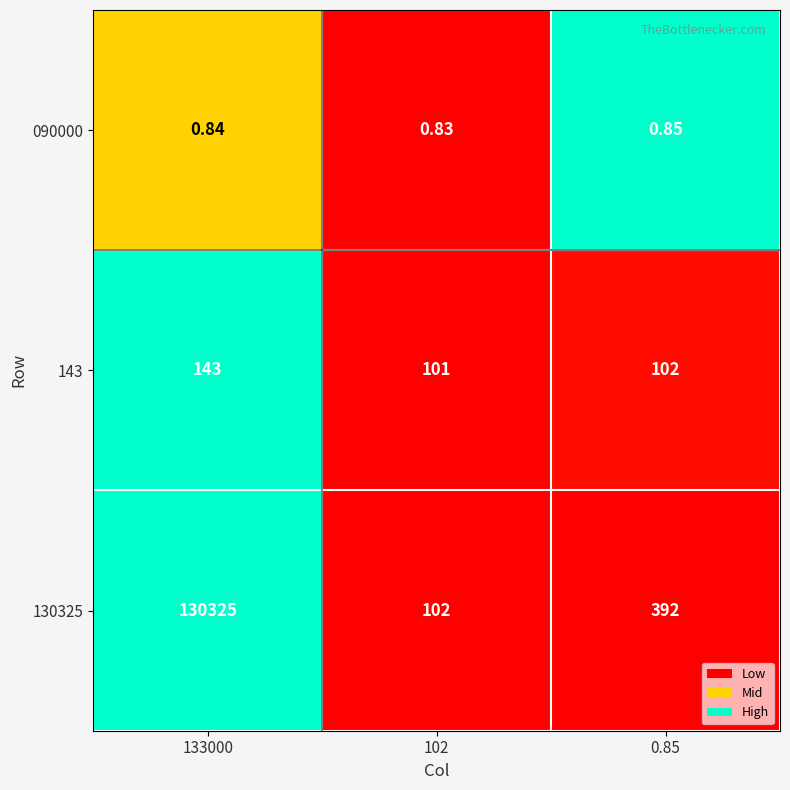

Is the value of 130325 at 102 greater than the value of 090000 at 102?

Yes